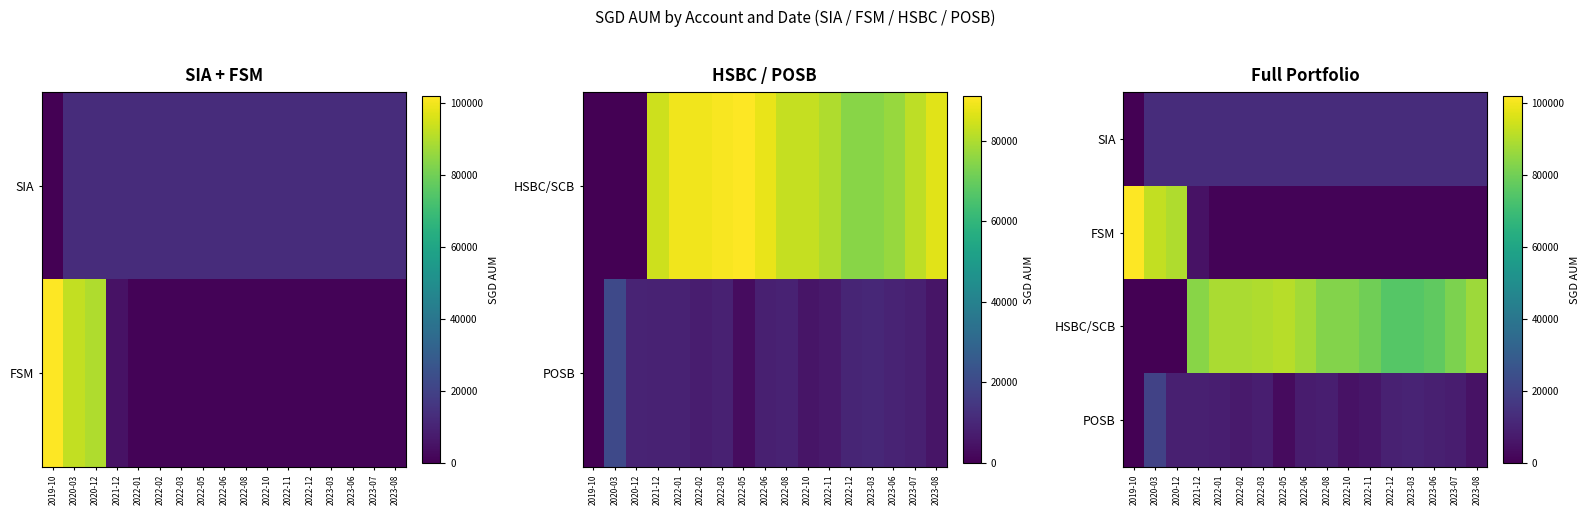

Rank the series by their maximum value, from lowest to highest.

SIA, POSB, HSBC/SCB, FSM